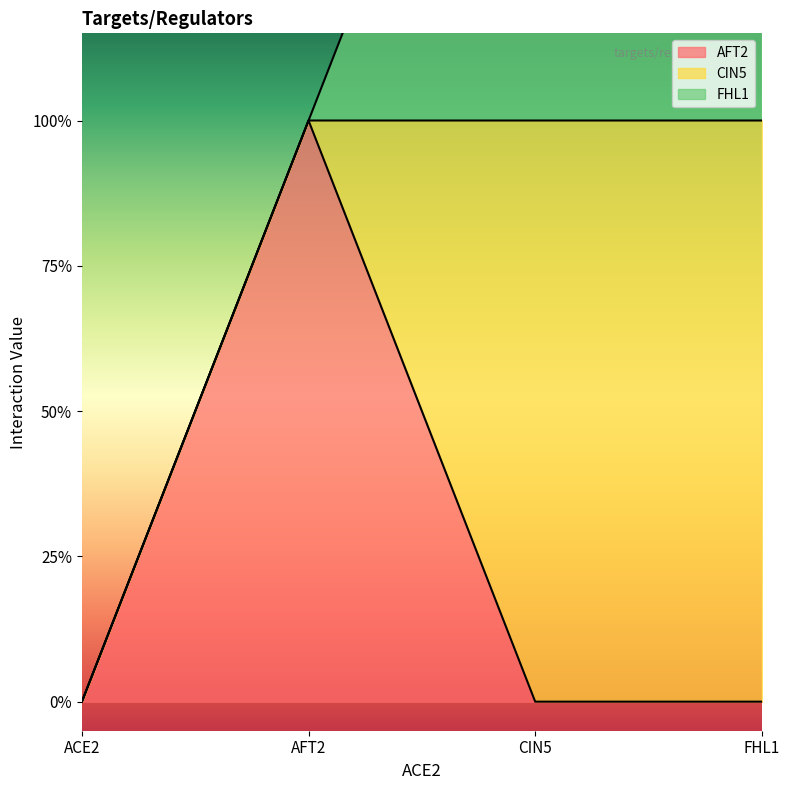

What is the sum of the CIN5 values at FHL1 and AFT2?

1